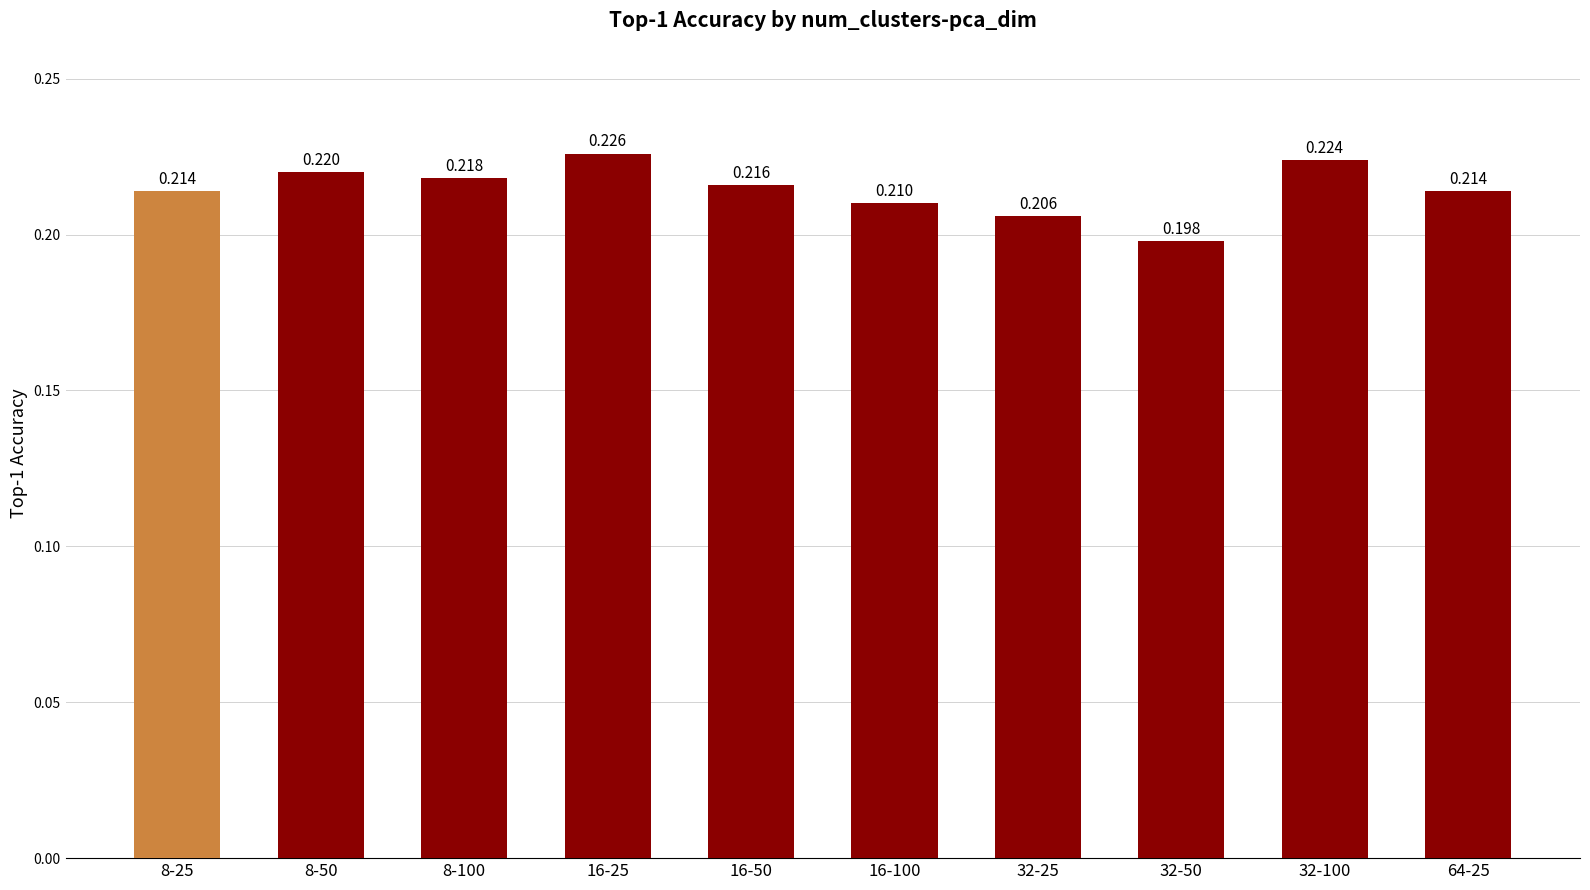

List the labels in order of value, smallest first.

32-50, 32-25, 16-100, 8-25, 64-25, 16-50, 8-100, 8-50, 32-100, 16-25